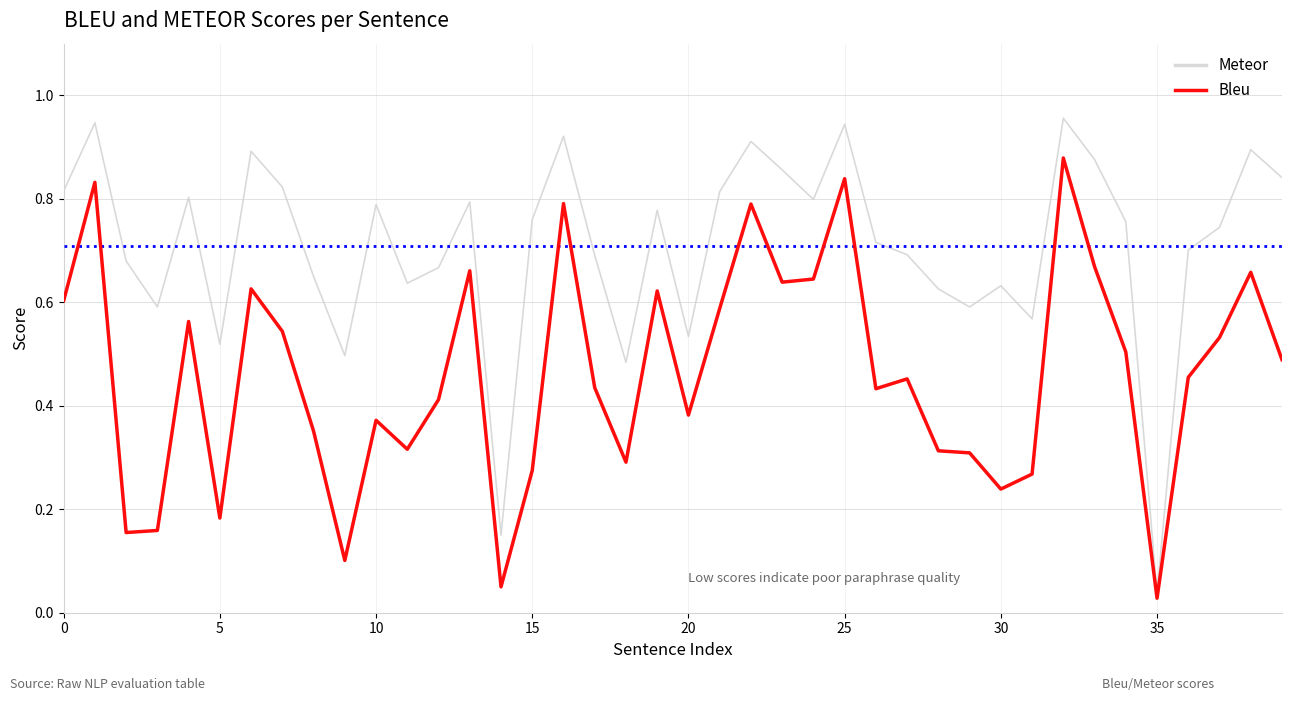

Which series has the widest spread of values?

Meteor